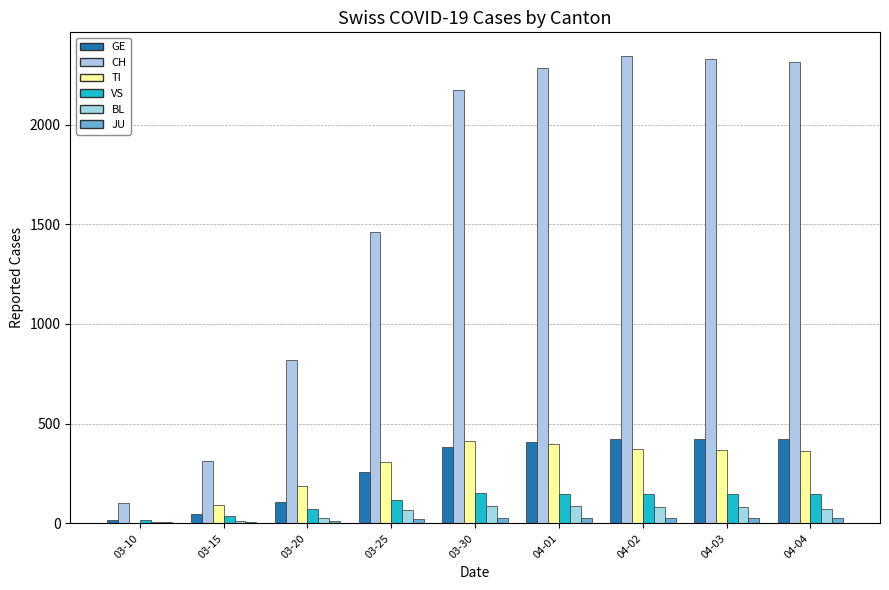

Where does the GE series first go above 382?

04-01